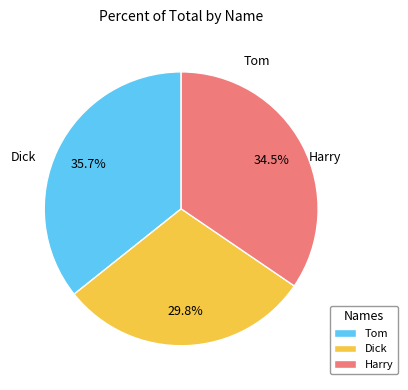

Is Harry the majority of the pie?

No